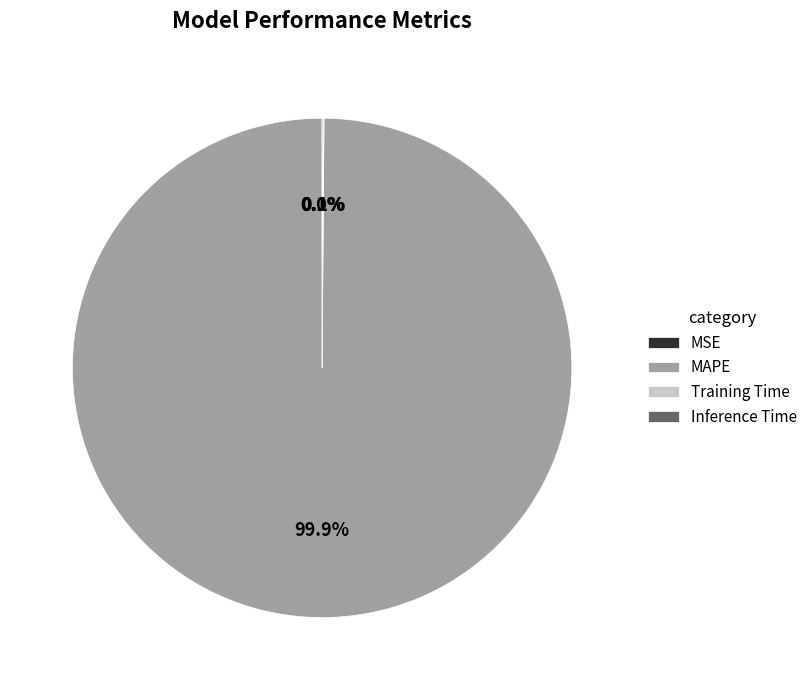

Does any single category account for the majority?

Yes